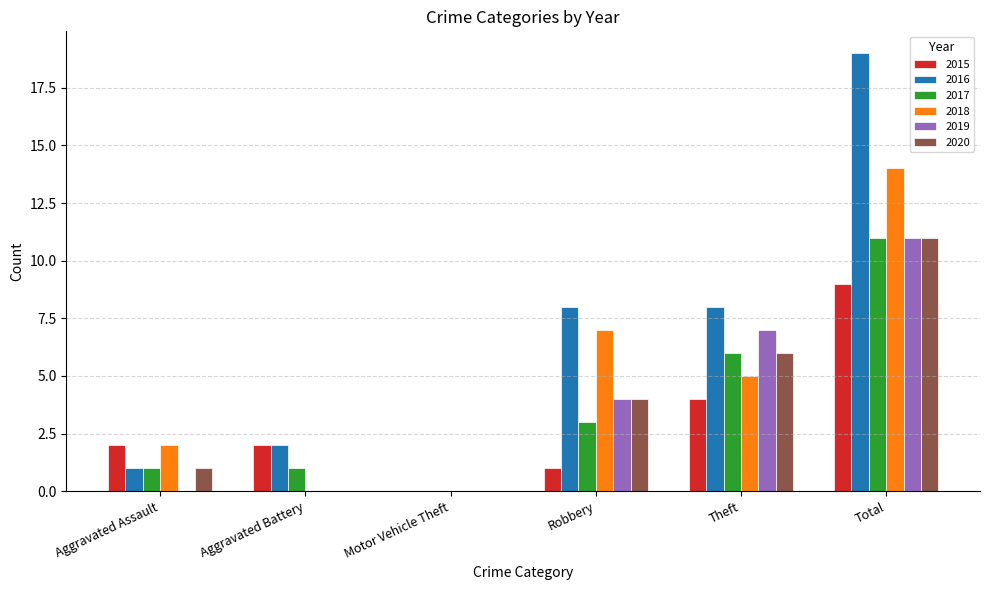

Between Robbery and Total, which series saw the biggest shift?

2016